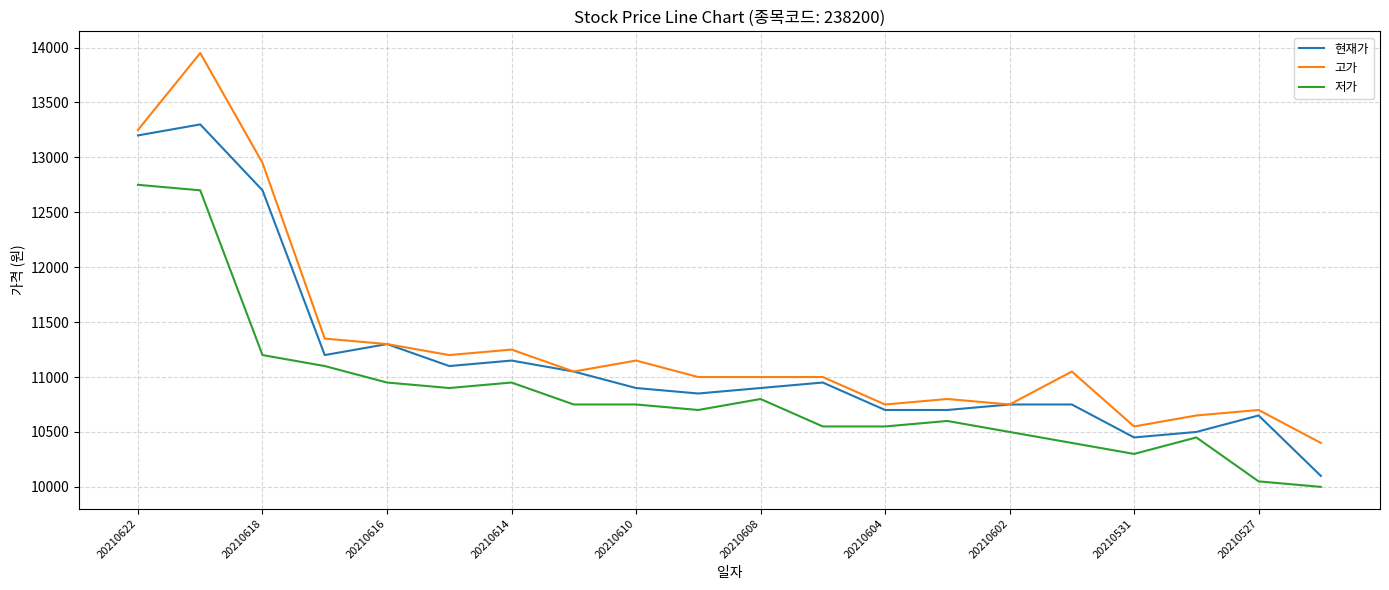

Which series has the widest spread of values?

고가